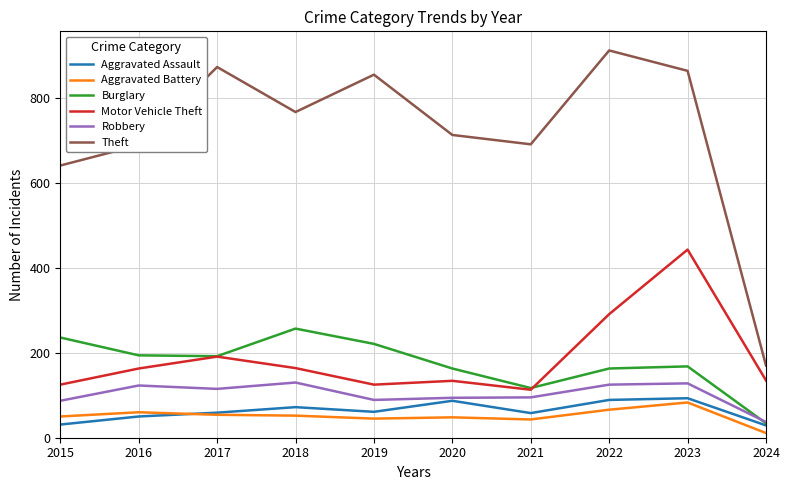

At how many categories does at least one series exceed 101?

10